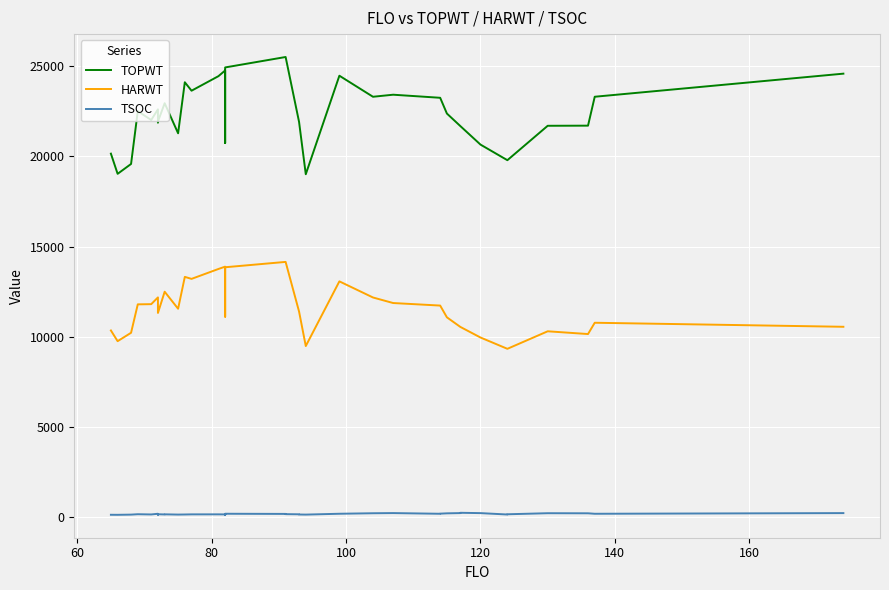

Which series has the widest spread of values?

TOPWT